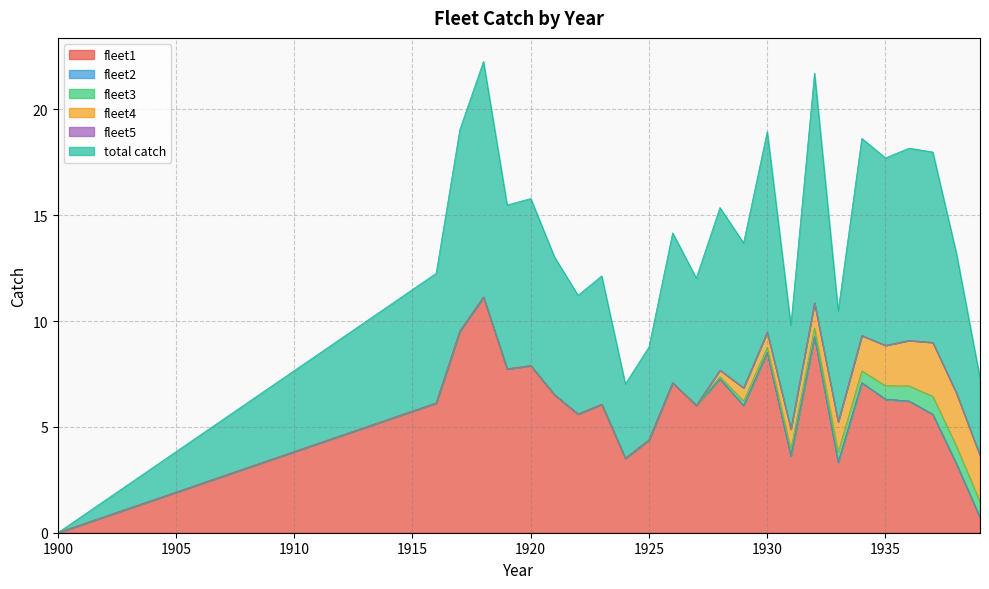

What is the difference between the second highest and minimum values in the fleet4 series?

2.5